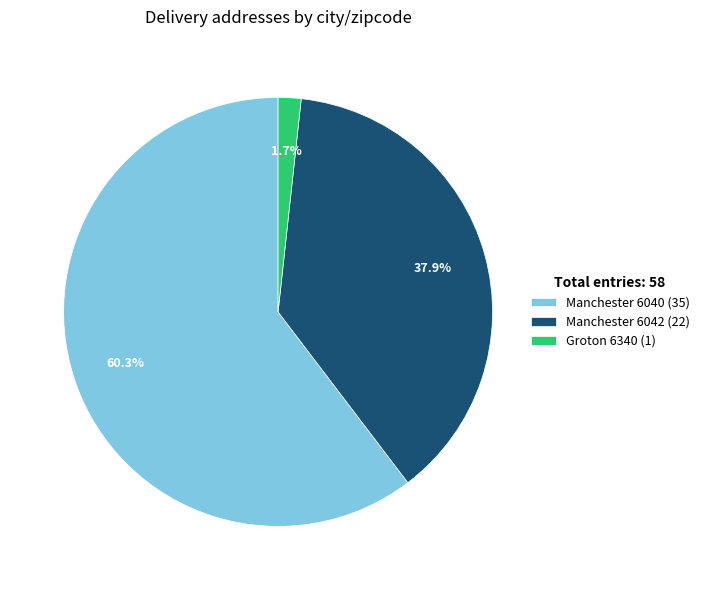

What percentage is the Groton 6340 slice, to the nearest percent?

2%